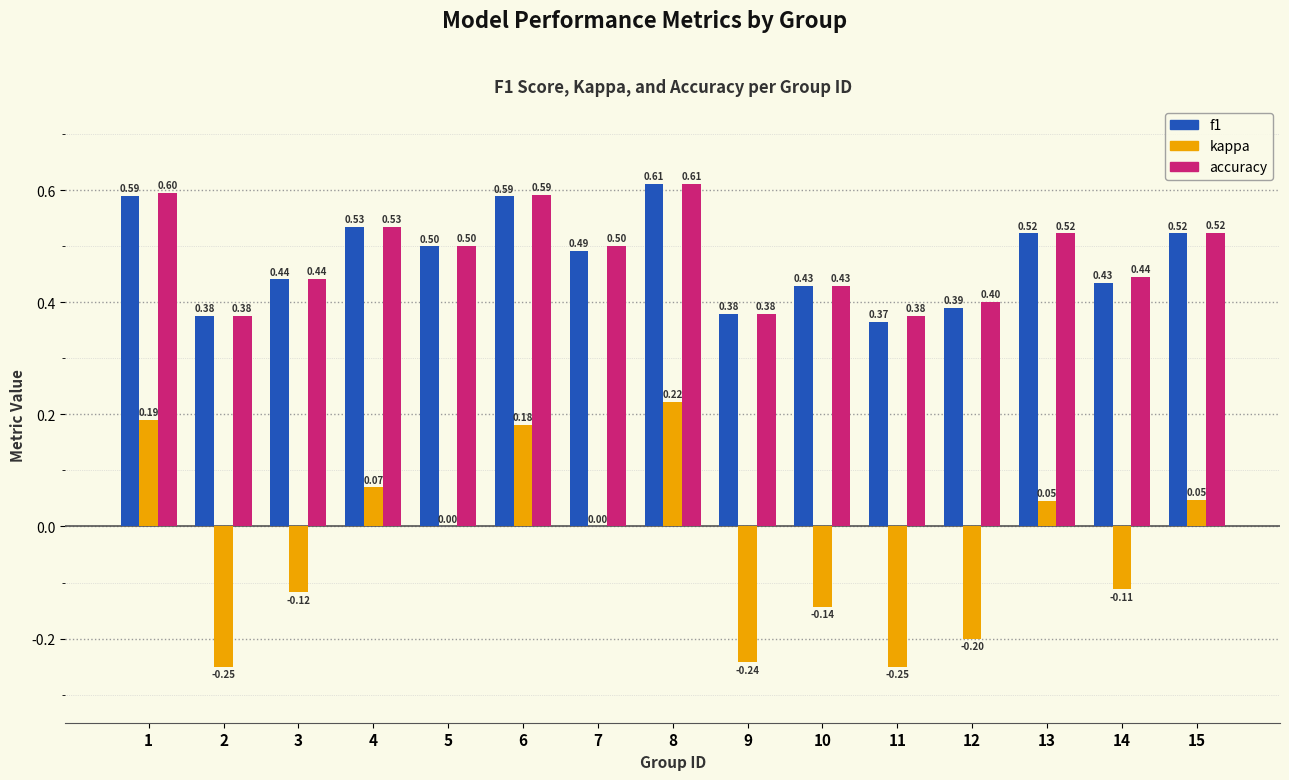

What is the sum of the kappa values at 11 and 10?

-0.4